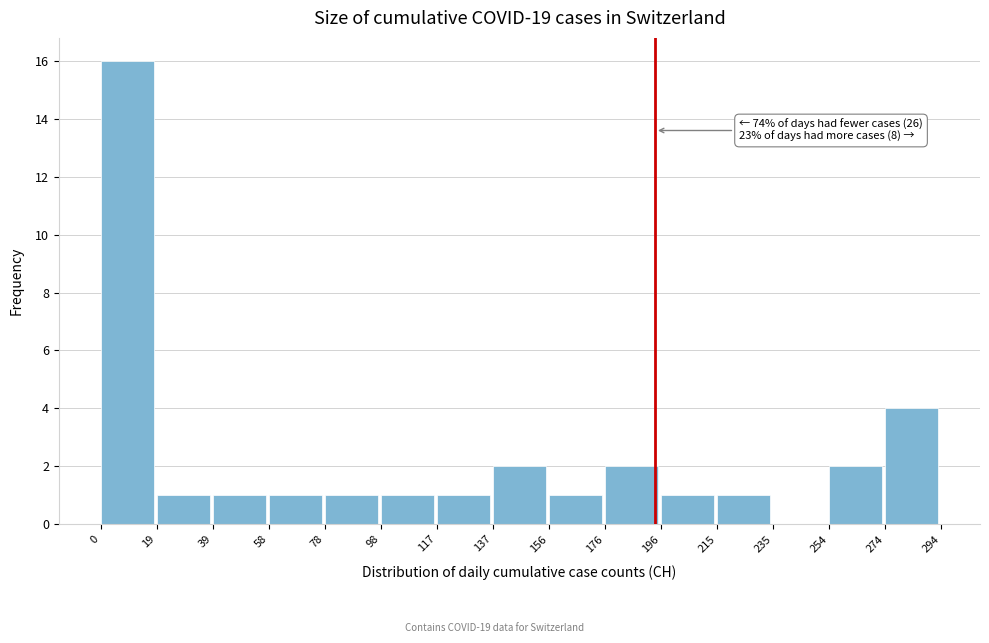

Which range on the x-axis has the tallest bar?

0 to 19